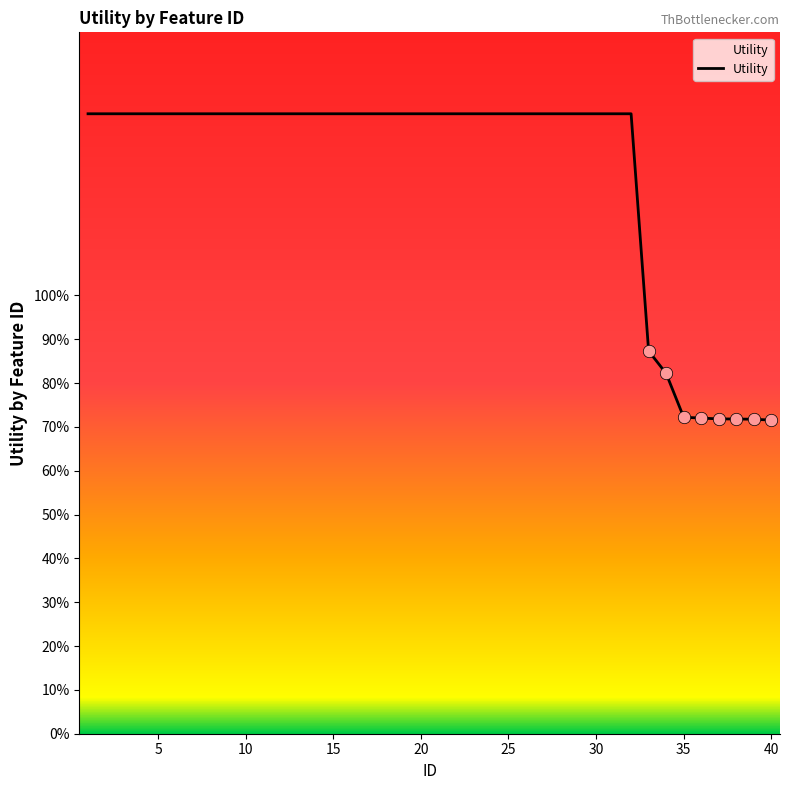

Is this an area chart (filled region under the line)?

Yes